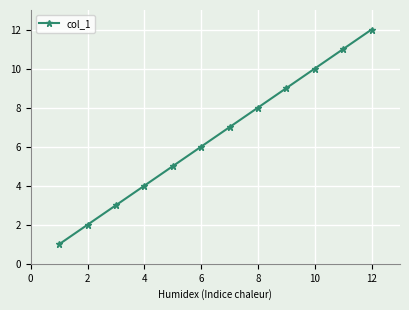

True or false: the data has more than 2 interior local peaks.

False